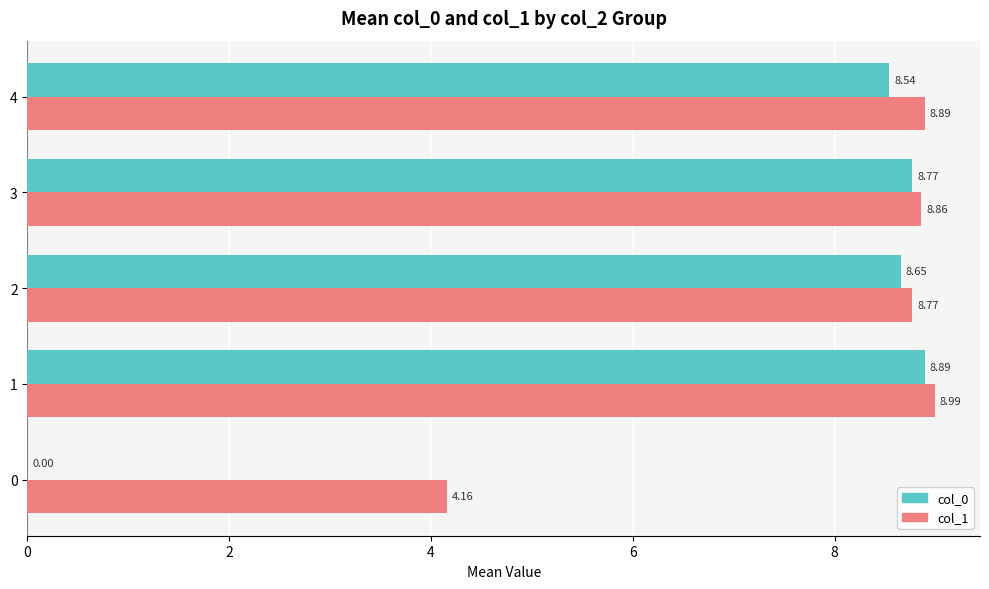

Which series has the largest total across all categories?

col_1